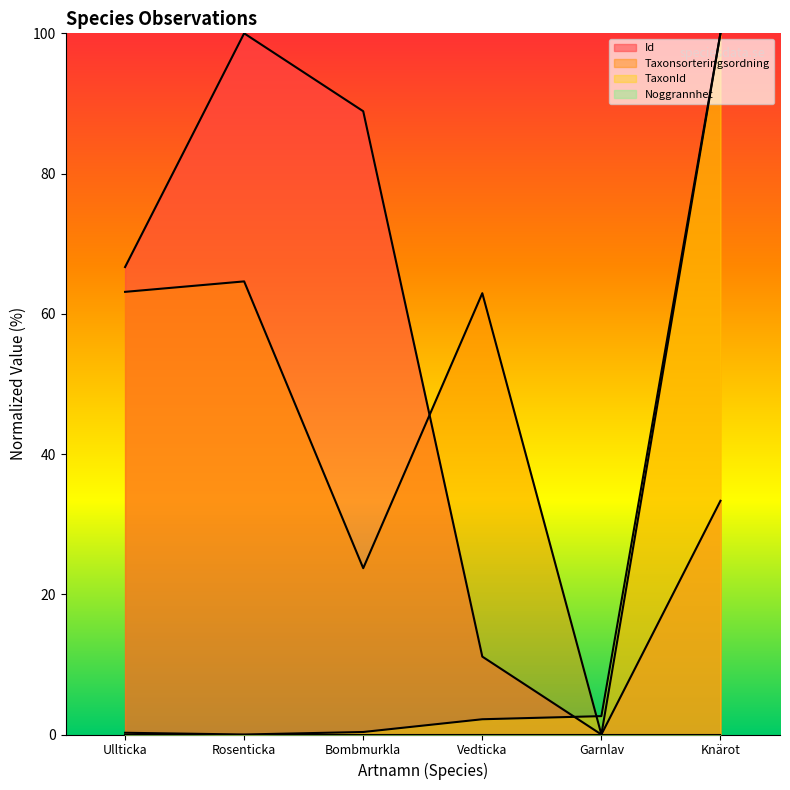

Which category has the lowest value in the Taxonsorteringsordning series?

Garnlav